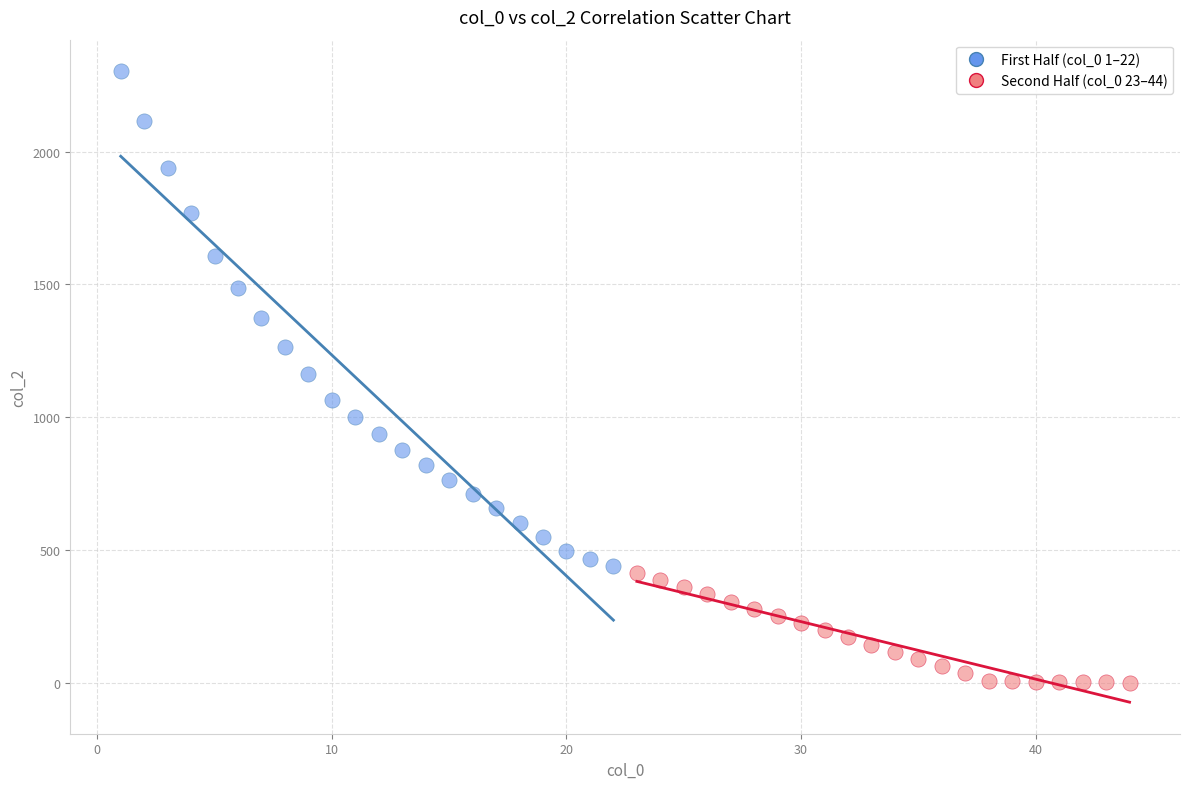

Which series has the widest spread of Y values?

First Half (col_0 1–22)